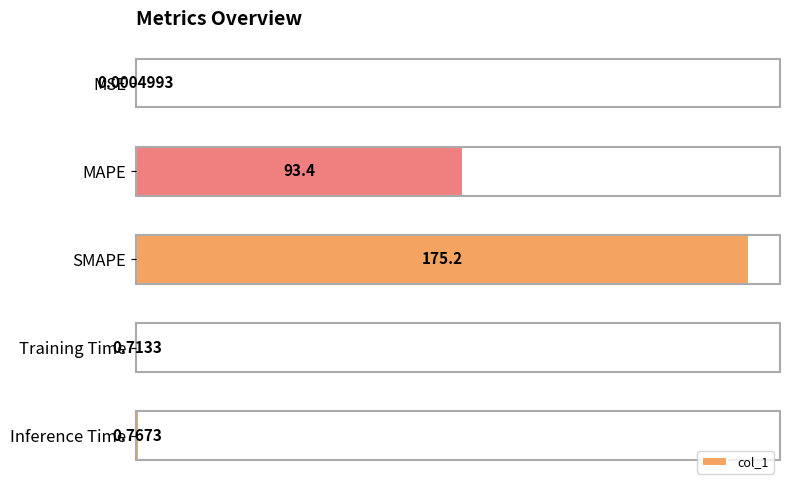

At which category does the chart reach its peak across all series?

SMAPE